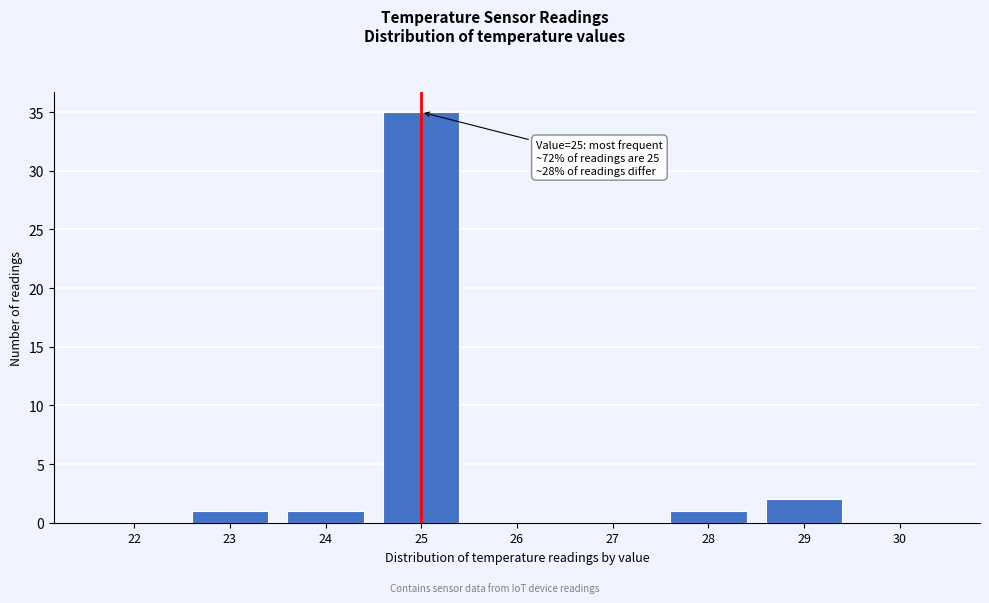

Reading right to left, list all the values displayed in this chart.

30=0	29=2	28=1	27=0	26=0	25=35	24=1	23=1	22=0